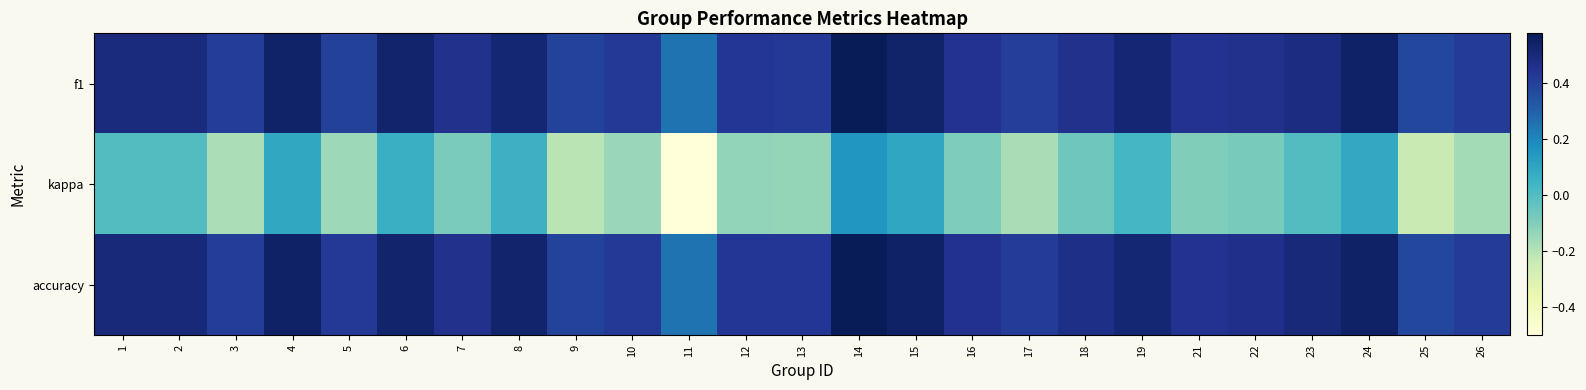

What is the minimum value shown in the chart?

-0.5